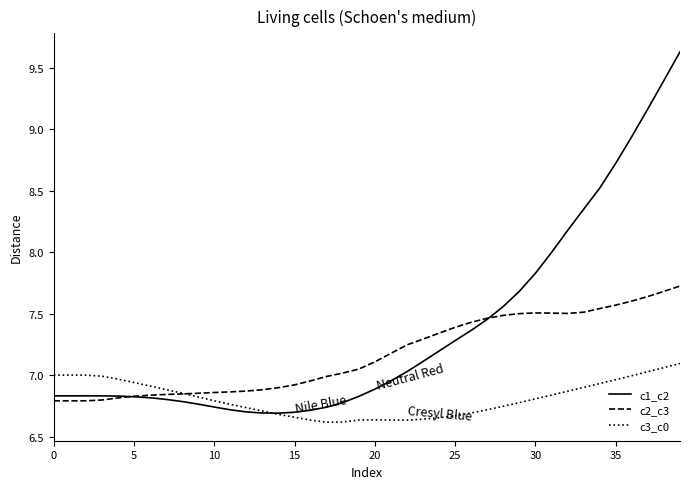

Which series has the largest range (max minus min)?

c1_c2